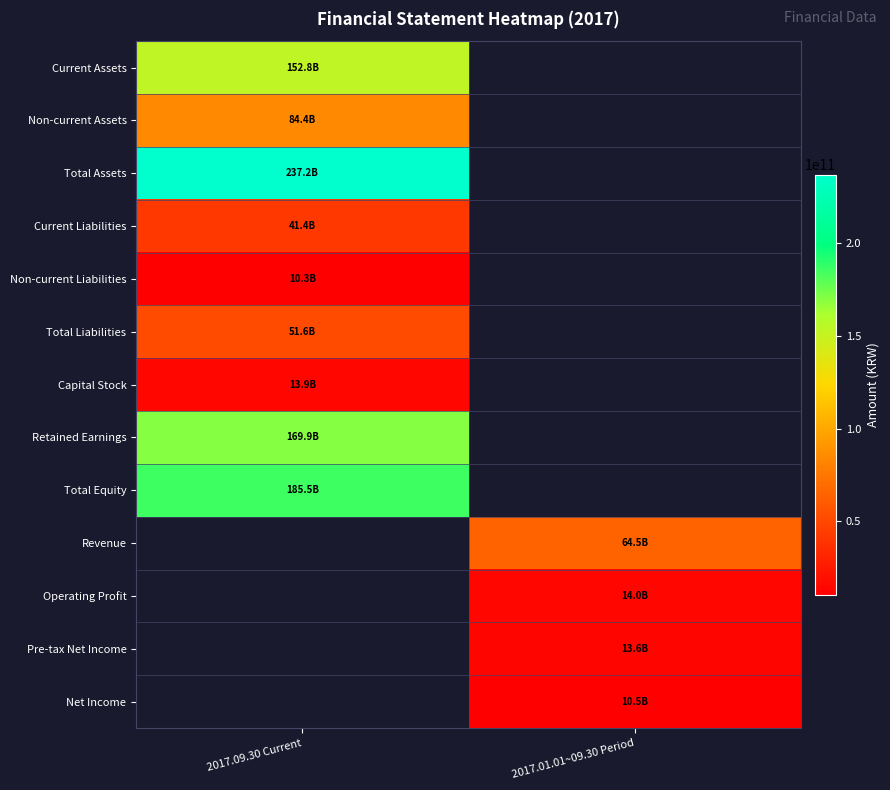

Reading left to right, transcribe all the data shown in this chart.

Current Assets: 2017.09.30 Current=152760539847	2017.01.01~09.30 Period=0
Non-current Assets: 2017.09.30 Current=84429002480	2017.01.01~09.30 Period=0
Total Assets: 2017.09.30 Current=237189542327	2017.01.01~09.30 Period=0
Current Liabilities: 2017.09.30 Current=41351971870	2017.01.01~09.30 Period=0
Non-current Liabilities: 2017.09.30 Current=10297092870	2017.01.01~09.30 Period=0
Total Liabilities: 2017.09.30 Current=51649064740	2017.01.01~09.30 Period=0
Capital Stock: 2017.09.30 Current=13900000000	2017.01.01~09.30 Period=0
Retained Earnings: 2017.09.30 Current=169935253576	2017.01.01~09.30 Period=0
Total Equity: 2017.09.30 Current=185540477587	2017.01.01~09.30 Period=0
Revenue: 2017.09.30 Current=0	2017.01.01~09.30 Period=64471130771
Operating Profit: 2017.09.30 Current=0	2017.01.01~09.30 Period=13977159589
Pre-tax Net Income: 2017.09.30 Current=0	2017.01.01~09.30 Period=13584685525
Net Income: 2017.09.30 Current=0	2017.01.01~09.30 Period=10519553924